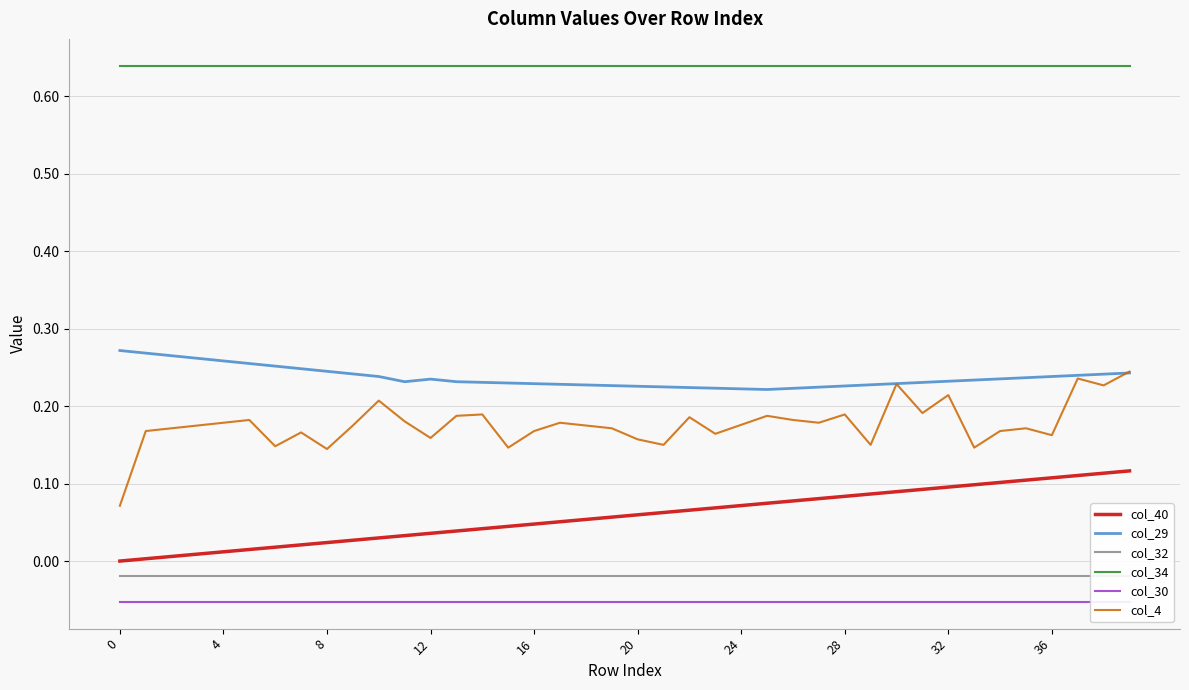

True or false: col_32 and col_4 intersect in this chart.

False